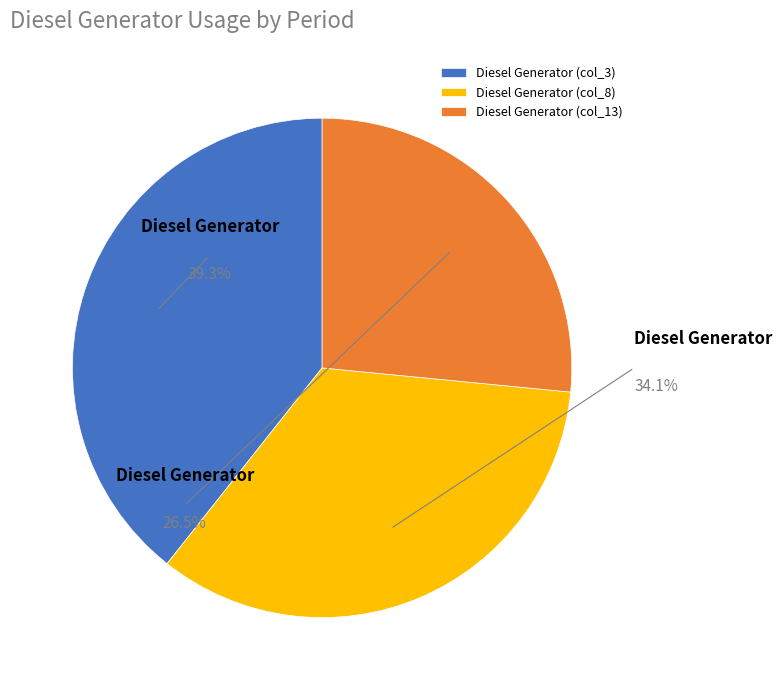

What is the majority slice?

Diesel Generator